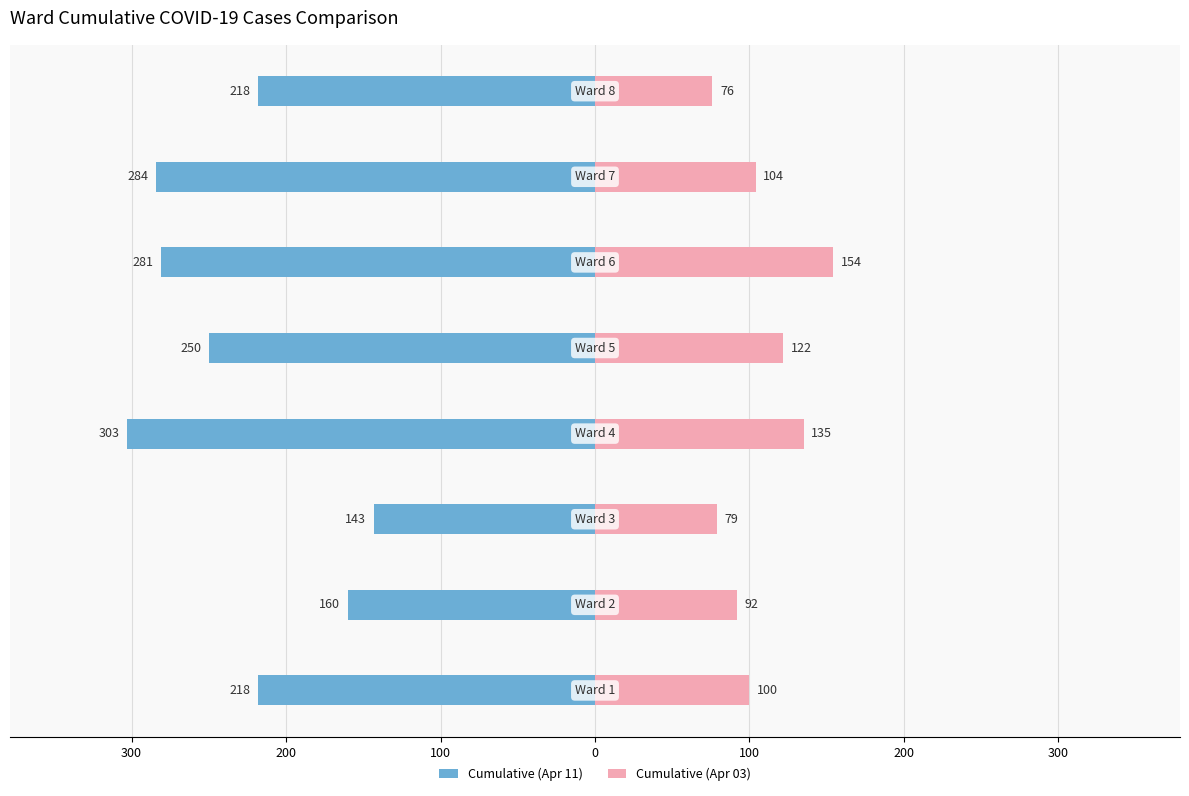

Between 100 and 300, which series saw the biggest shift?

Cumulative (Apr 11)